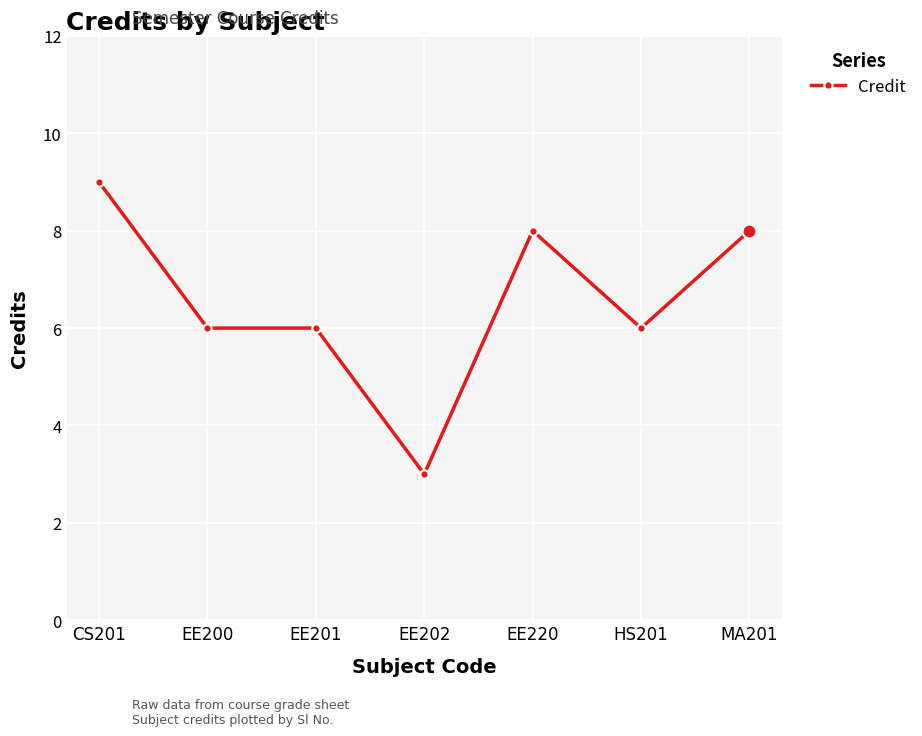

The chart shows a value of 6 at EE200. True or false?

True